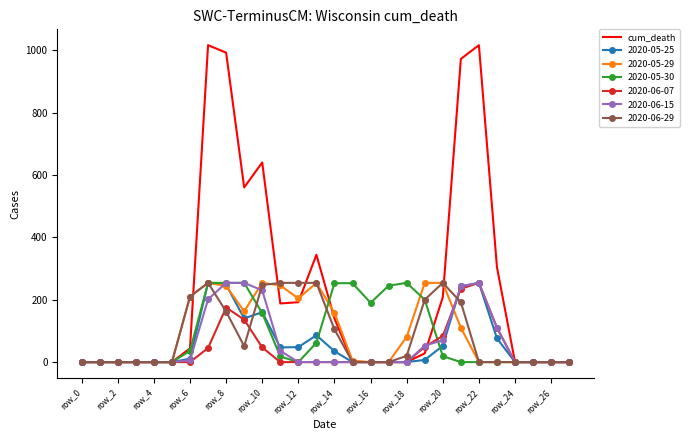

Which series has the largest total across all categories?

cum_death